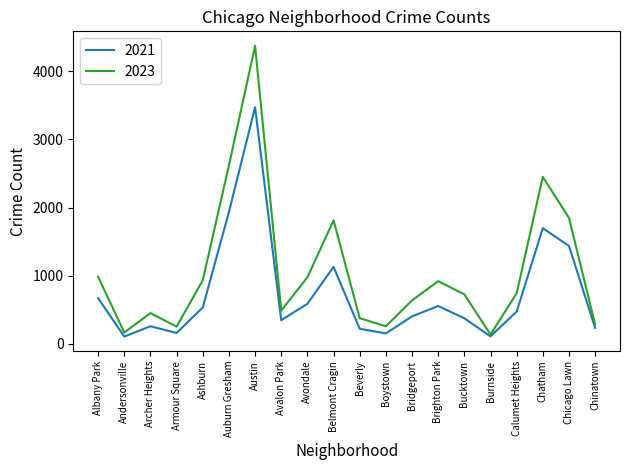

Which series has the largest total across all categories?

2023